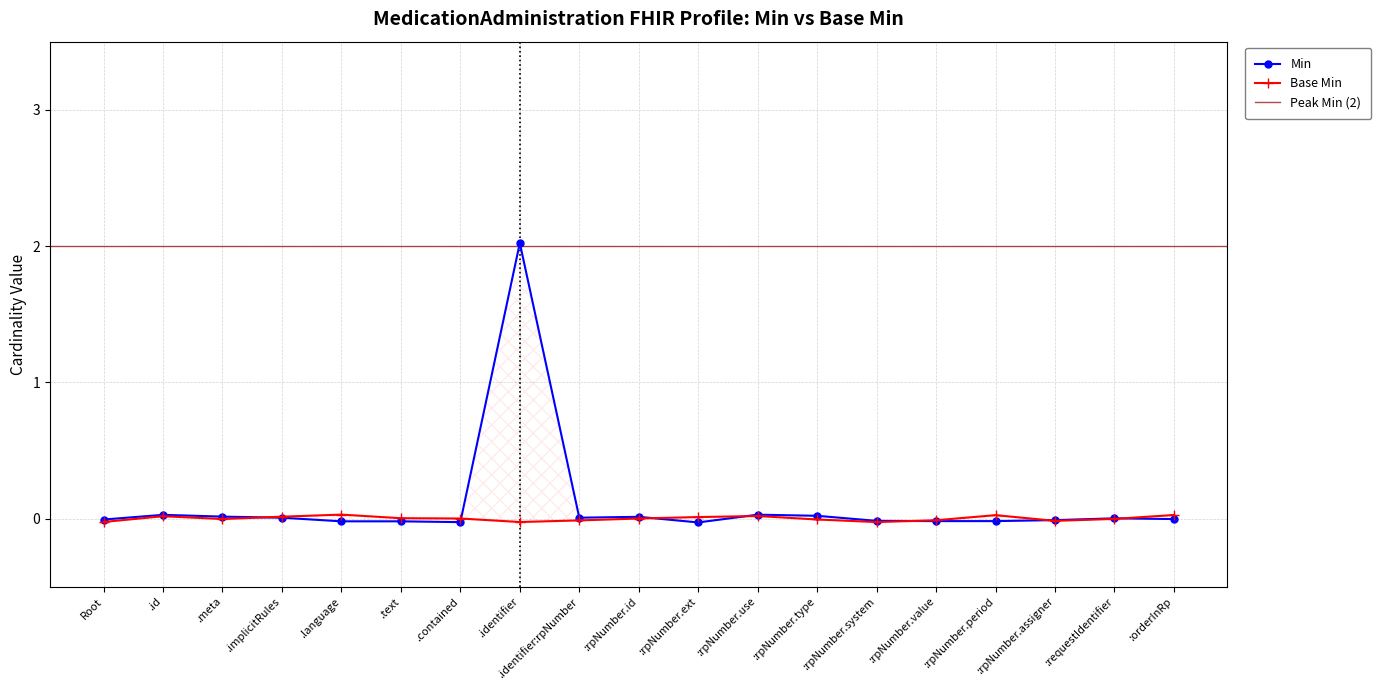

True or false: the data has more than 0 interior local peaks.

True